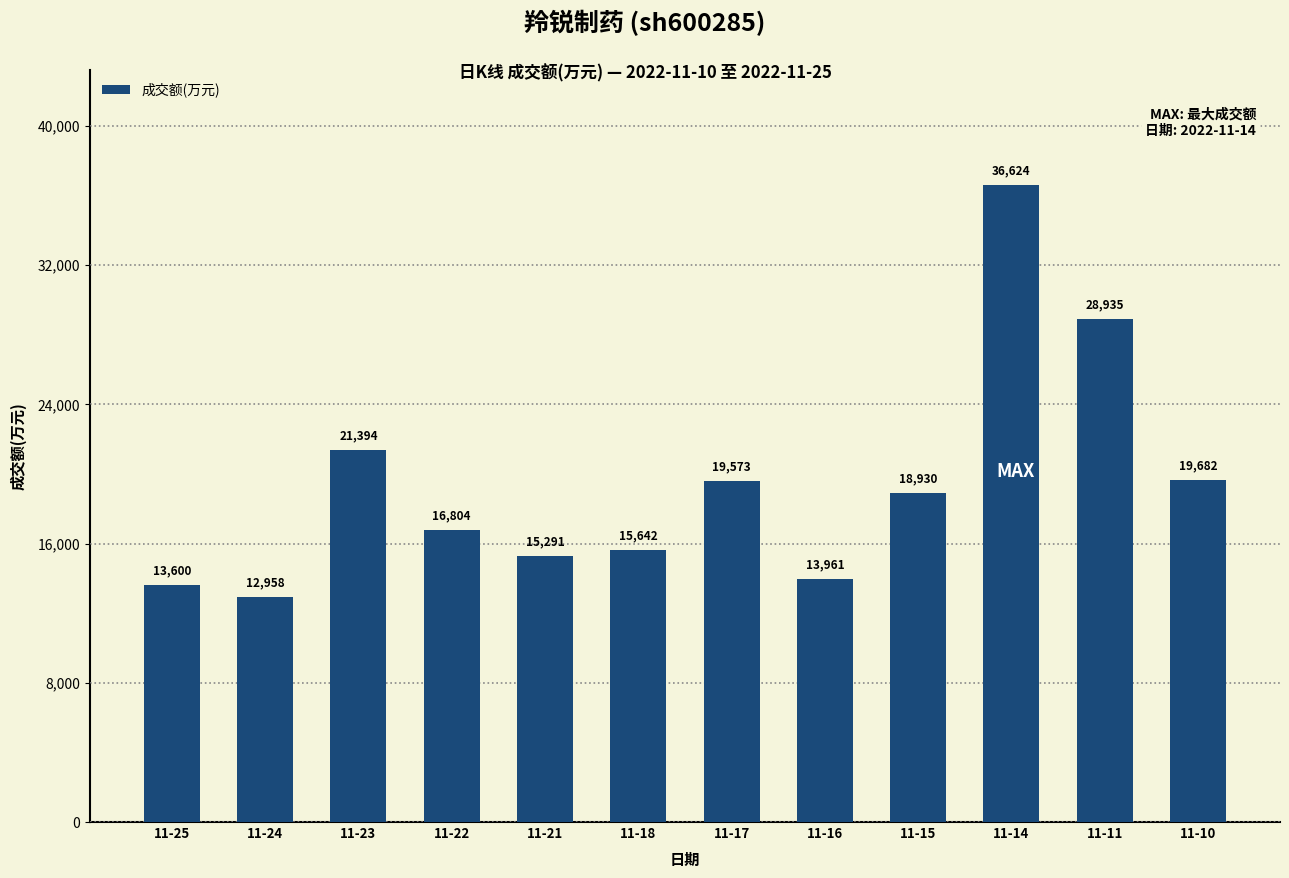

What is the ratio of the value at 11-15 to the value at 11-17?

1.0